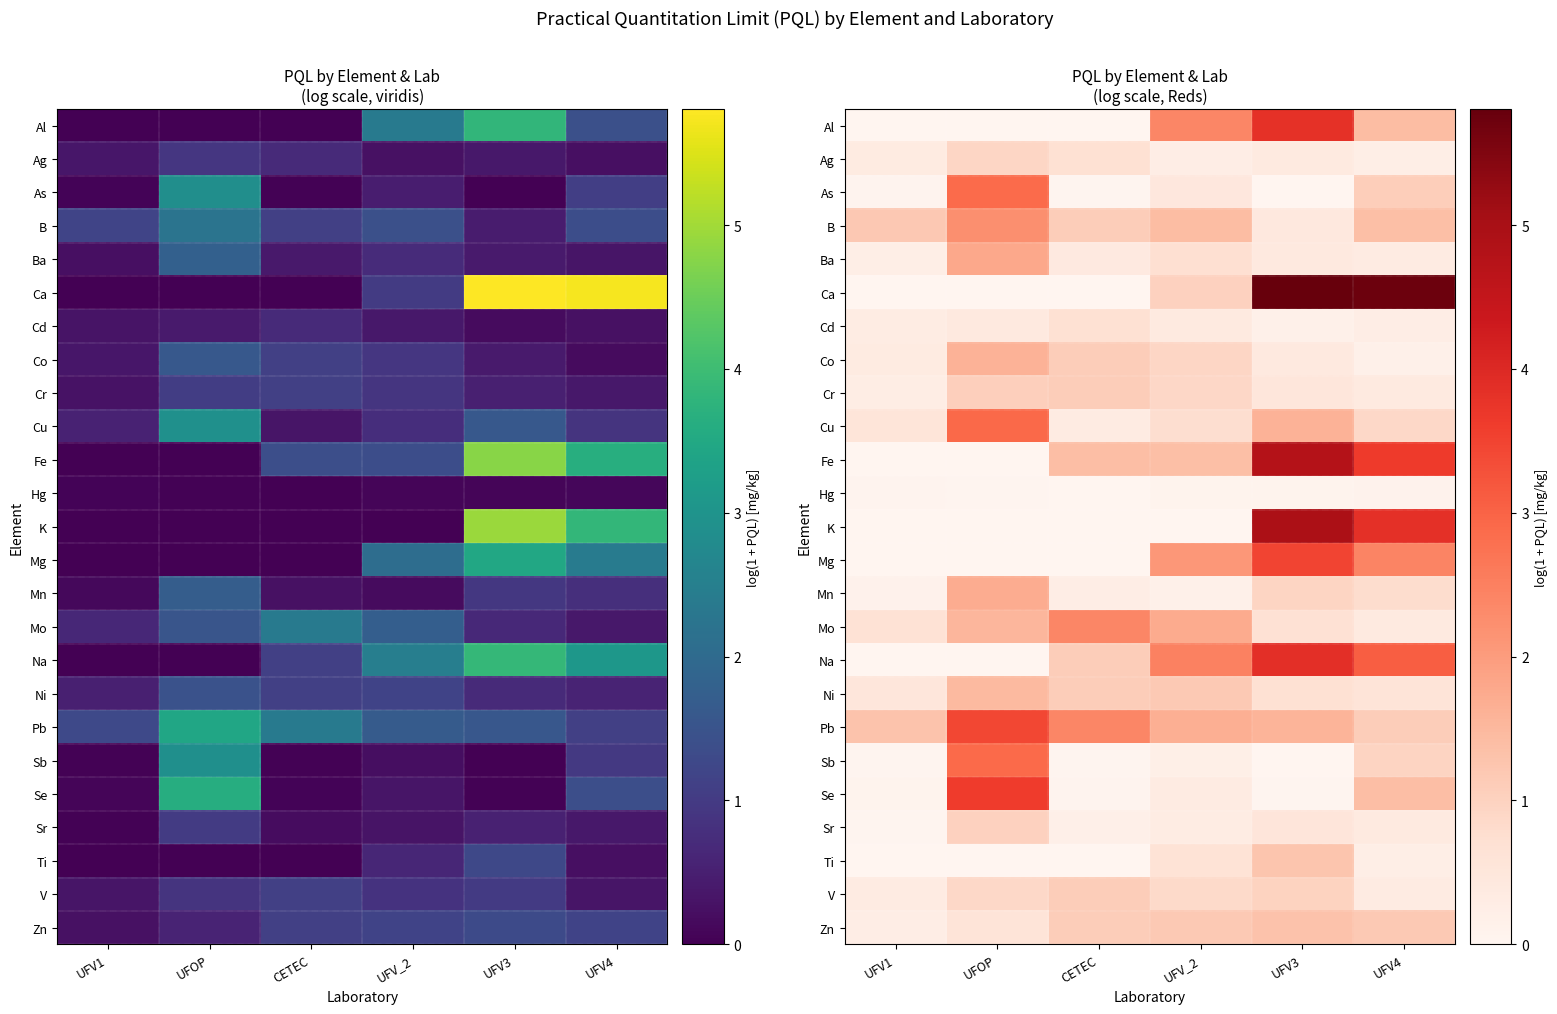

What is the total value across all series at UFV_2?

23.5